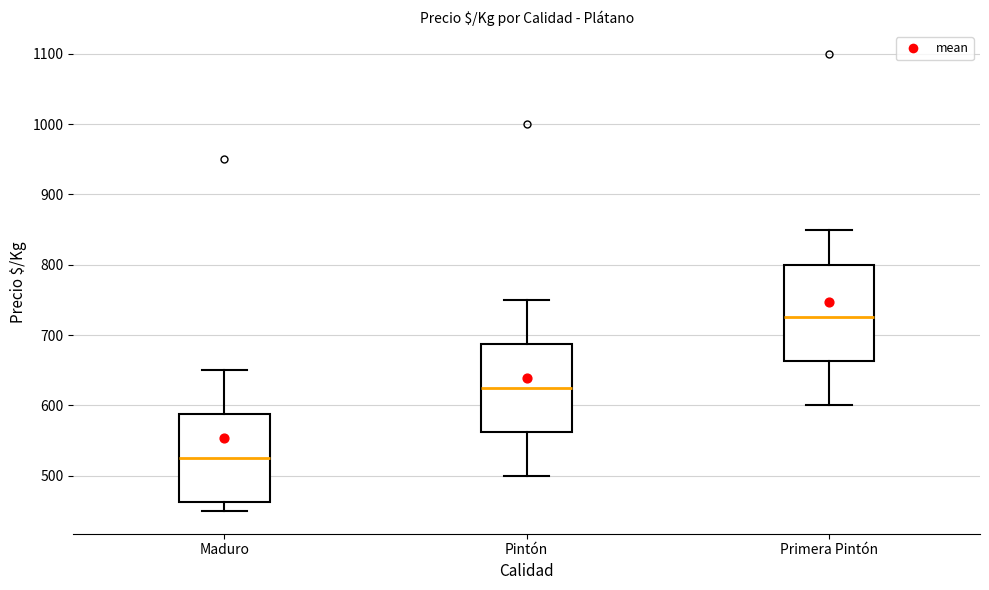

Which box has the lowest median line?

Maduro